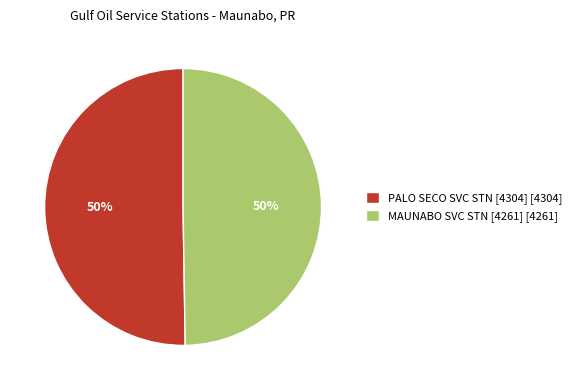

To the nearest percent, what is the combined percentage of MAUNABO SVC STN [4261] [4261] and PALO SECO SVC STN [4304] [4304]?

100%